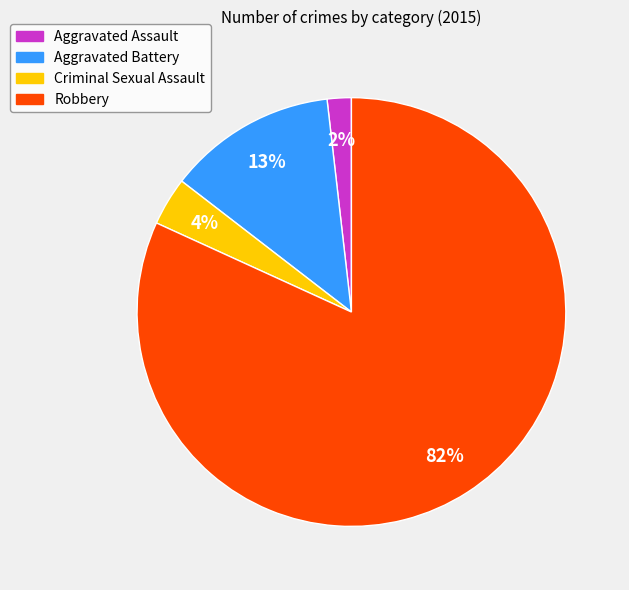

Count the number of slices in the pie.

4